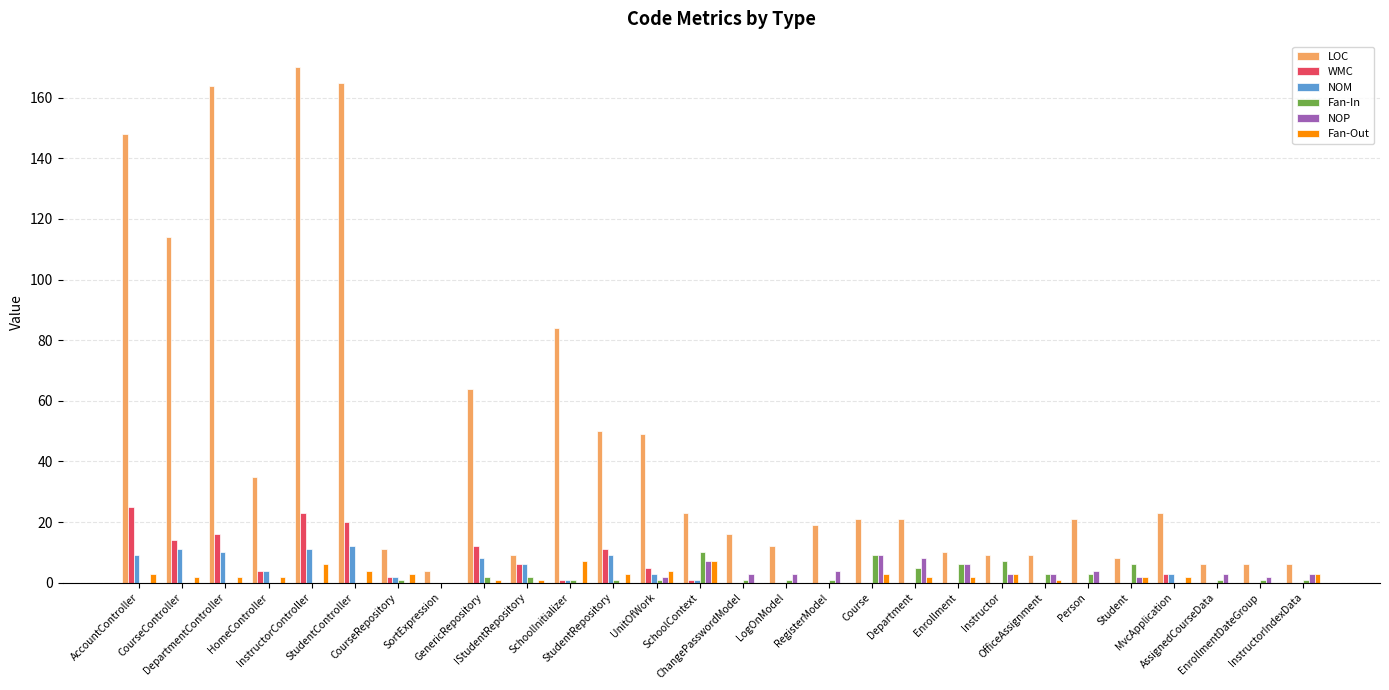

Which series changed the most between StudentRepository and Course?

LOC